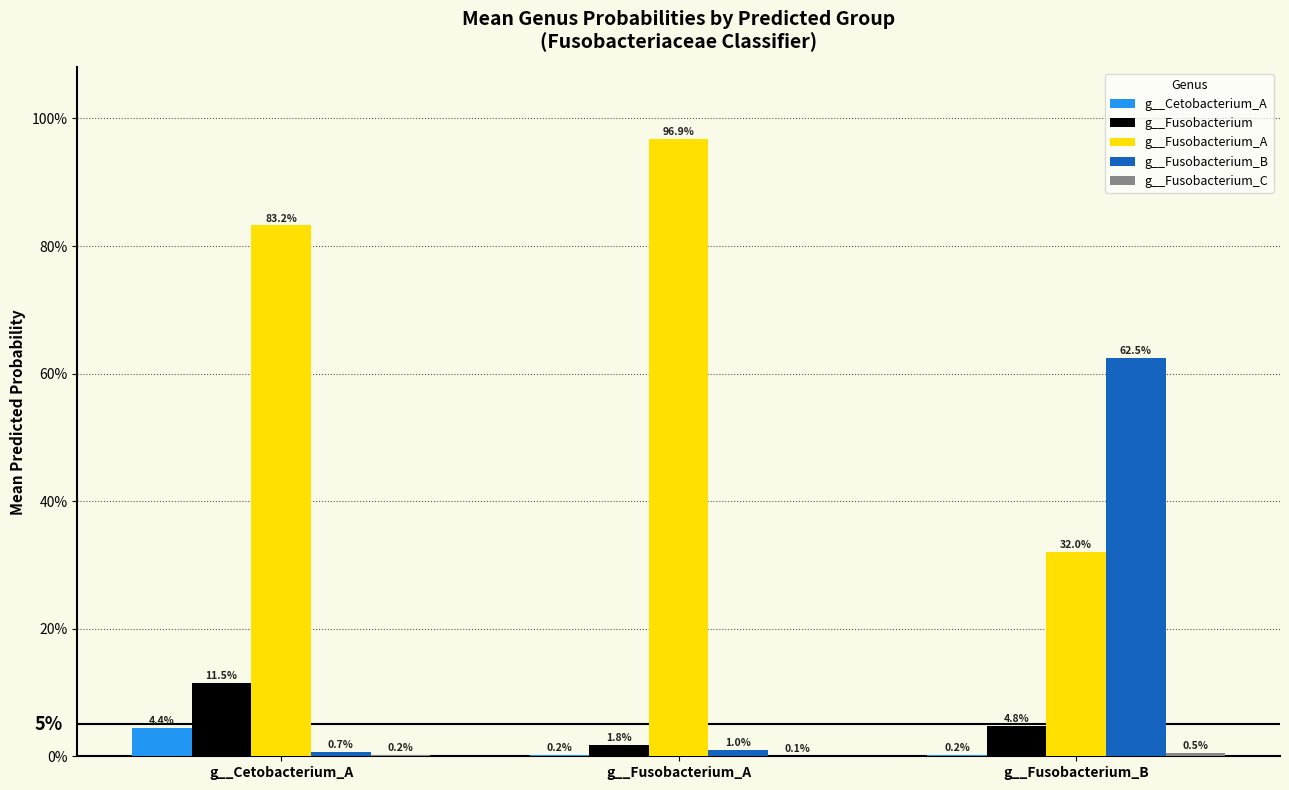

What is the label of the 3rd bar from the left?

g__Fusobacterium_B